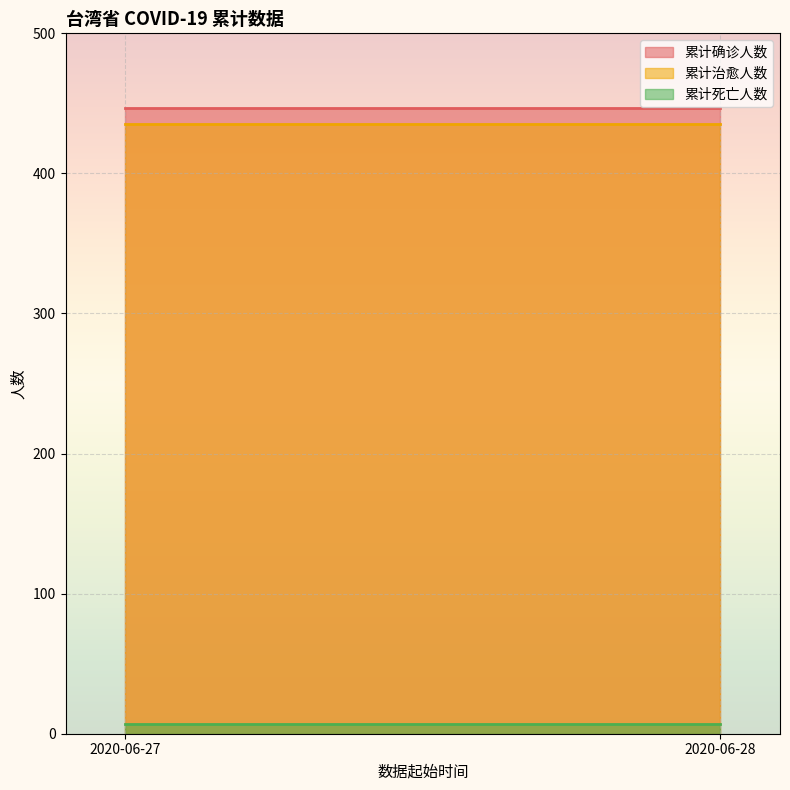

How many data points does each series have?

2